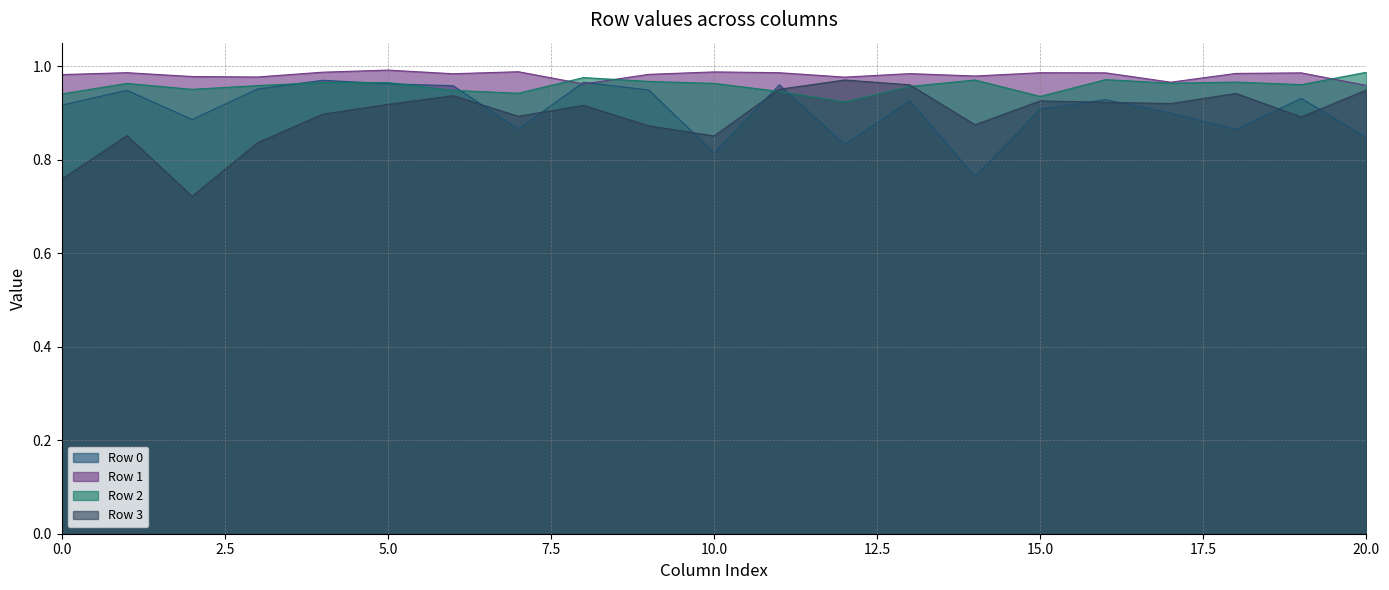

Between 2 and 4, which series saw the biggest shift?

Row 3